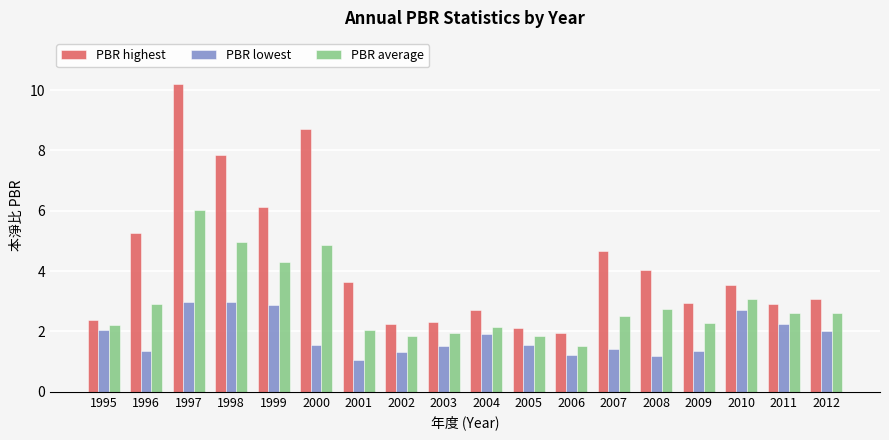

Rank the series by their average value, from highest to lowest.

PBR highest, PBR average, PBR lowest